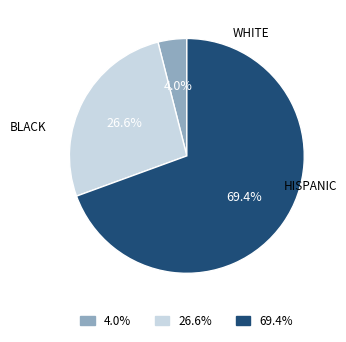

Does any single category account for the majority?

Yes